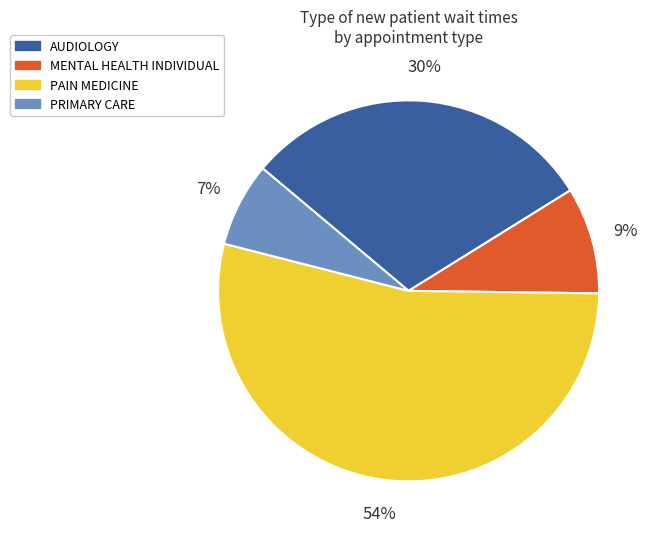

Between PRIMARY CARE and MENTAL HEALTH INDIVIDUAL, which is larger?

MENTAL HEALTH INDIVIDUAL